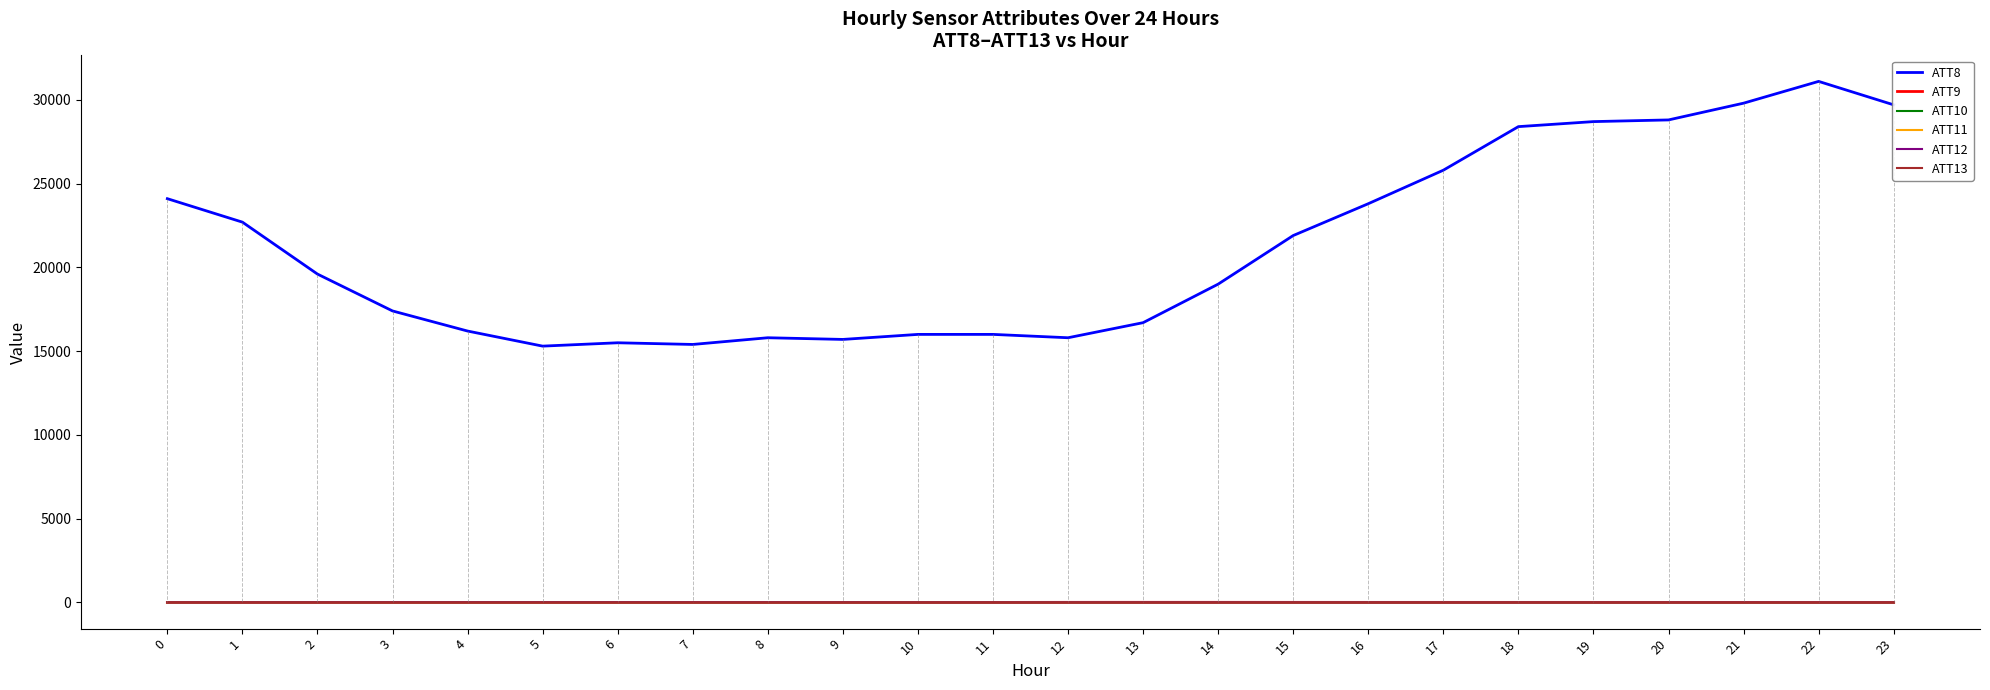

What is the maximum value shown in the chart?

31100.0